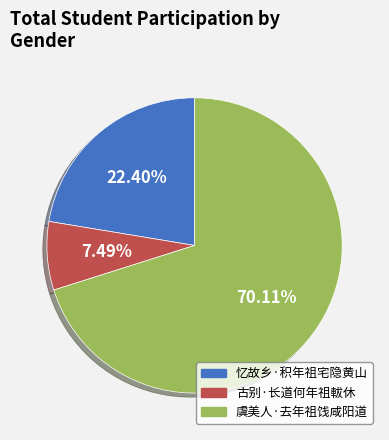

What is the largest slice in the pie chart?

虞美人·去年祖饯咸阳道